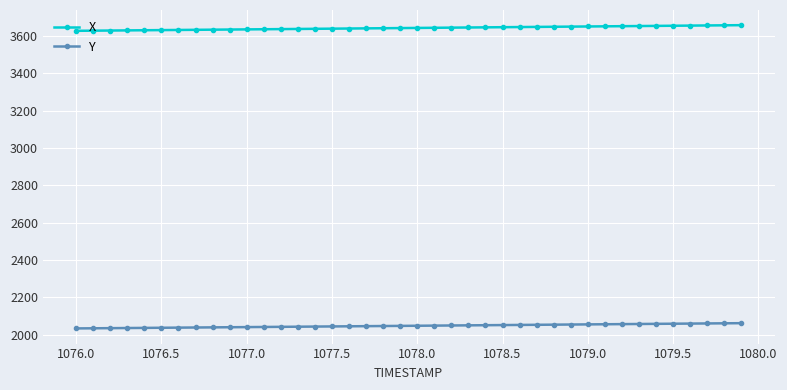

What are all the series names shown in the legend?

X, Y